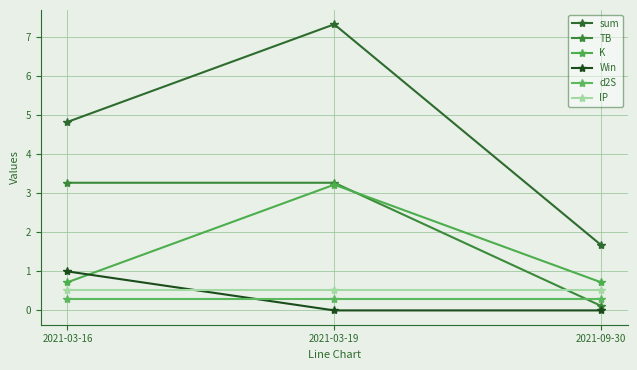

Does the chart have visible grid lines?

Yes